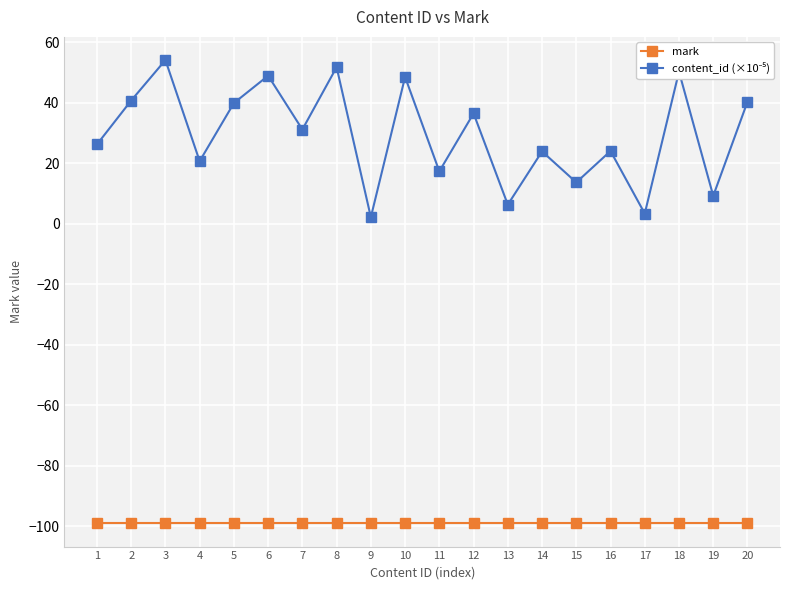

The mark series shows -28.0 at 20. True or false?

False